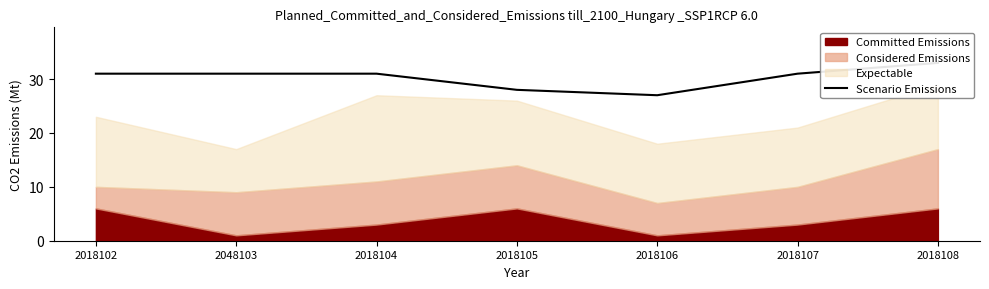

What is the greatest value displayed?

33